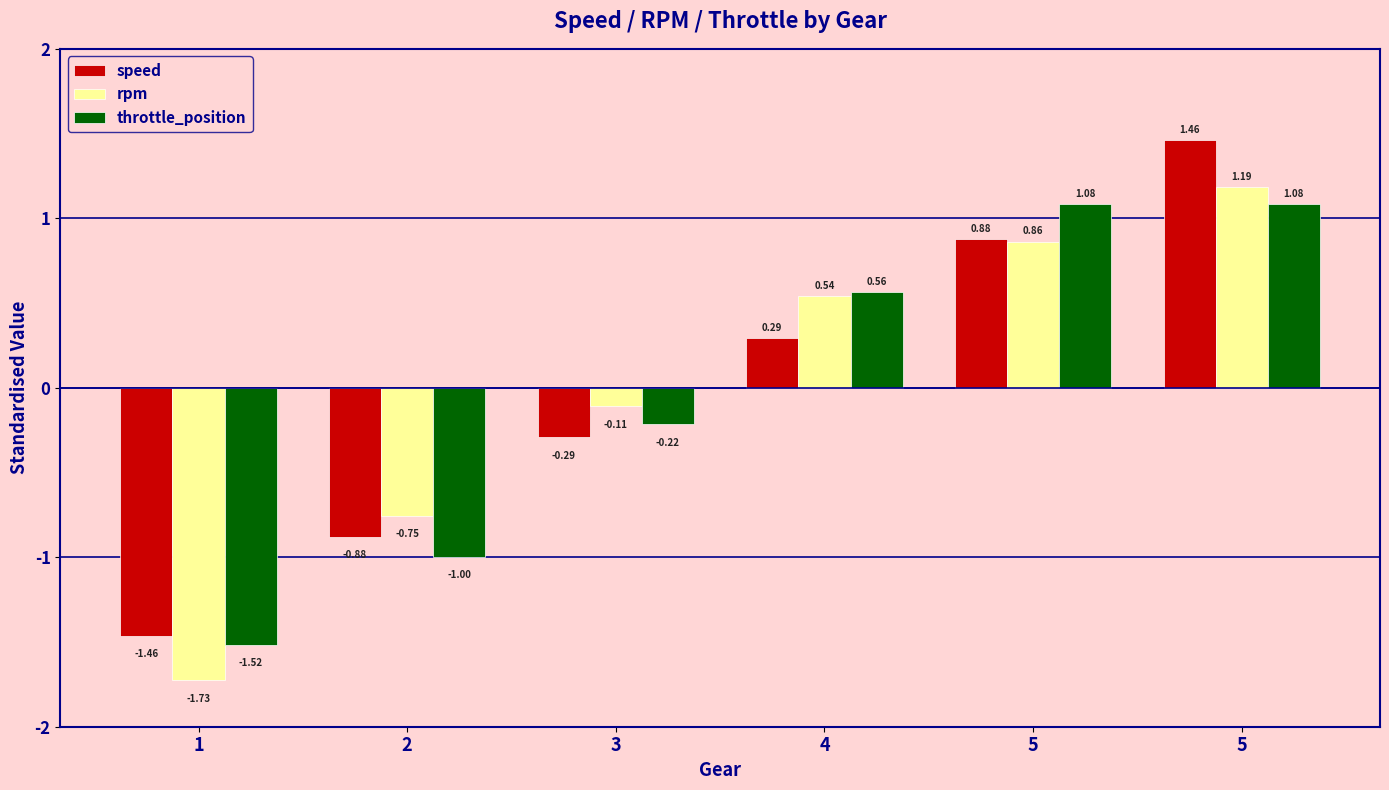

Reading left to right, list all the values displayed in this chart.

speed: 1=-1.5	2=-0.9	3=-0.3	4=0.3	5=0.9	5=1.5
rpm: 1=-1.7	2=-0.8	3=-0.1	4=0.5	5=0.9	5=1.2
throttle_position: 1=-1.5	2=-1.0	3=-0.2	4=0.6	5=1.1	5=1.1